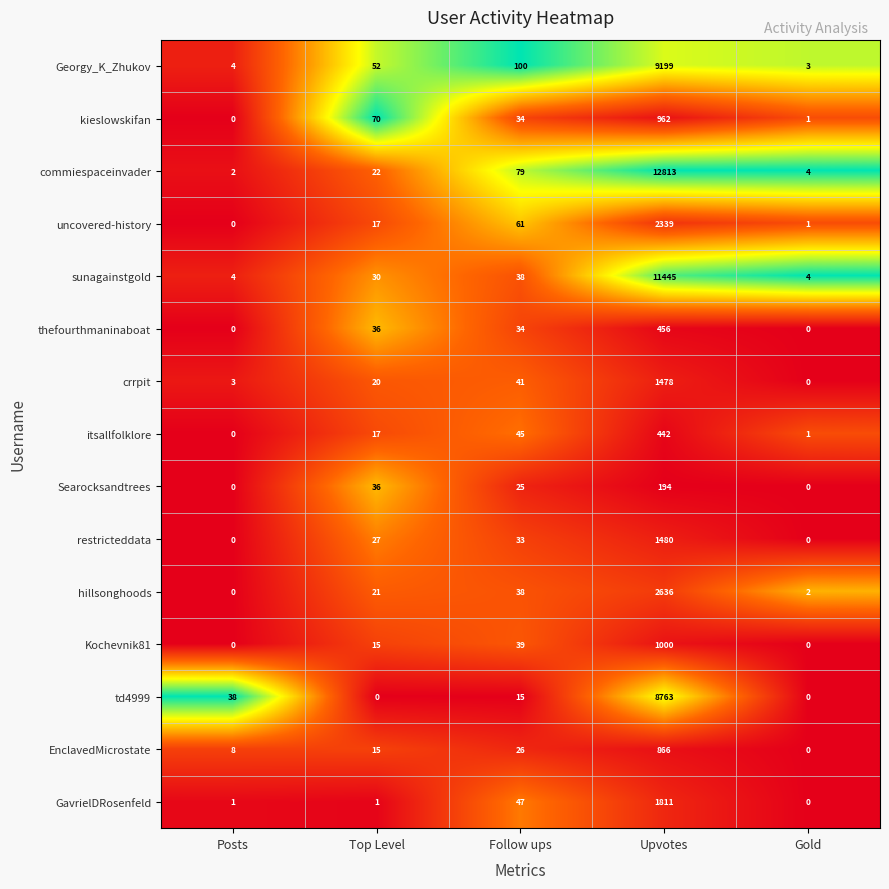

What is the maximum value for EnclavedMicrostate?

866